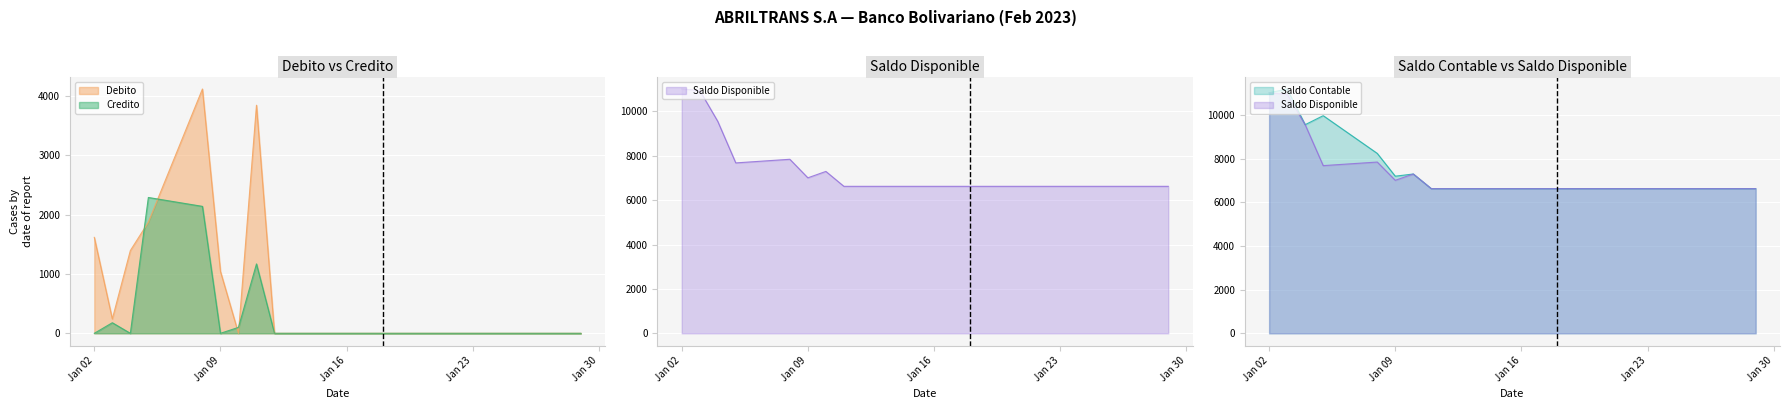

What is the maximum value for Debito?

4113.0